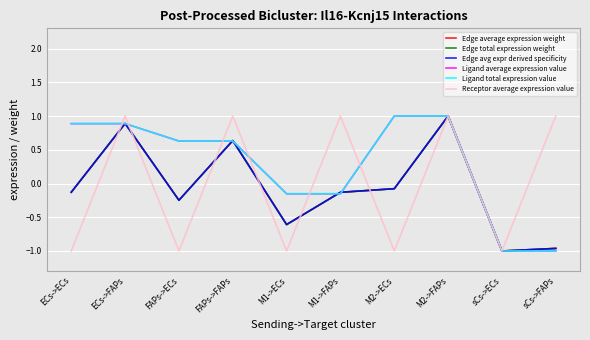

Does the chart display data point markers on the line(s)?

No